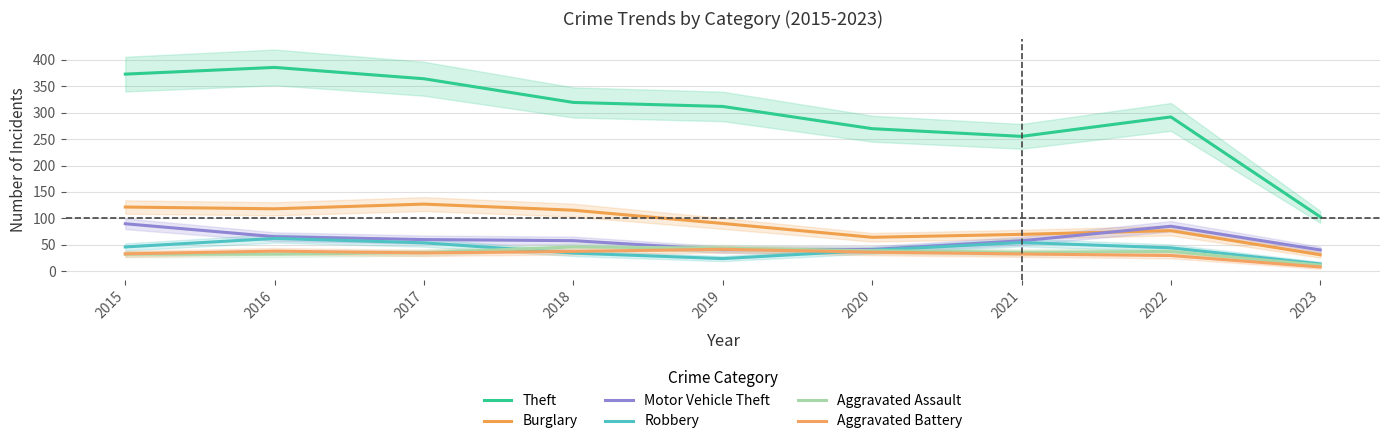

Where is the first local maximum for Aggravated Battery?

2016